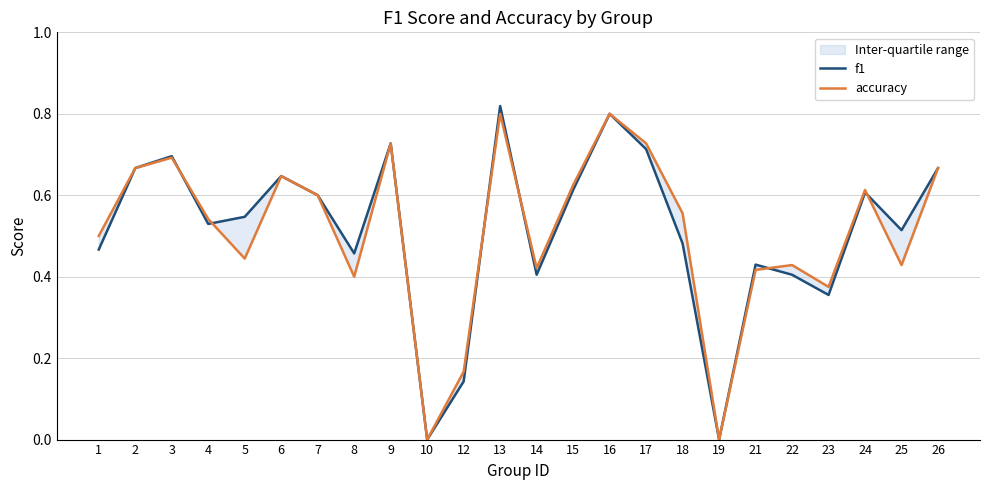

Reading right to left, list all the values displayed in this chart.

f1: 26=0.7	25=0.5	24=0.6	23=0.4	22=0.4	21=0.4	19=0.0	18=0.5	17=0.7	16=0.8	15=0.6	14=0.4	13=0.8	12=0.1	10=0.0	9=0.7	8=0.5	7=0.6	6=0.6	5=0.5	4=0.5	3=0.7	2=0.7	1=0.5
accuracy: 26=0.7	25=0.4	24=0.6	23=0.4	22=0.4	21=0.4	19=0.0	18=0.6	17=0.7	16=0.8	15=0.6	14=0.4	13=0.8	12=0.2	10=0.0	9=0.7	8=0.4	7=0.6	6=0.6	5=0.4	4=0.5	3=0.7	2=0.7	1=0.5